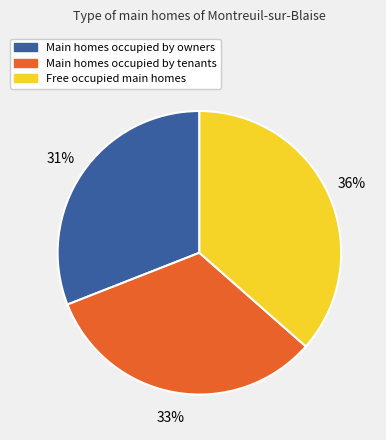

What percentage is the Main homes occupied by tenants slice, to the nearest percent?

33%